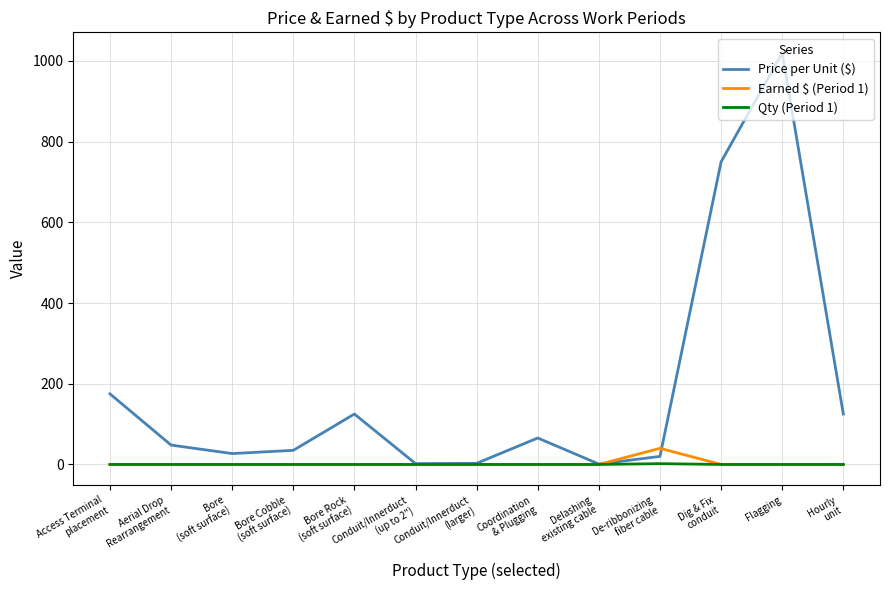

What is the difference between the maximum and minimum values in the Price per Unit ($) series?

1019.0